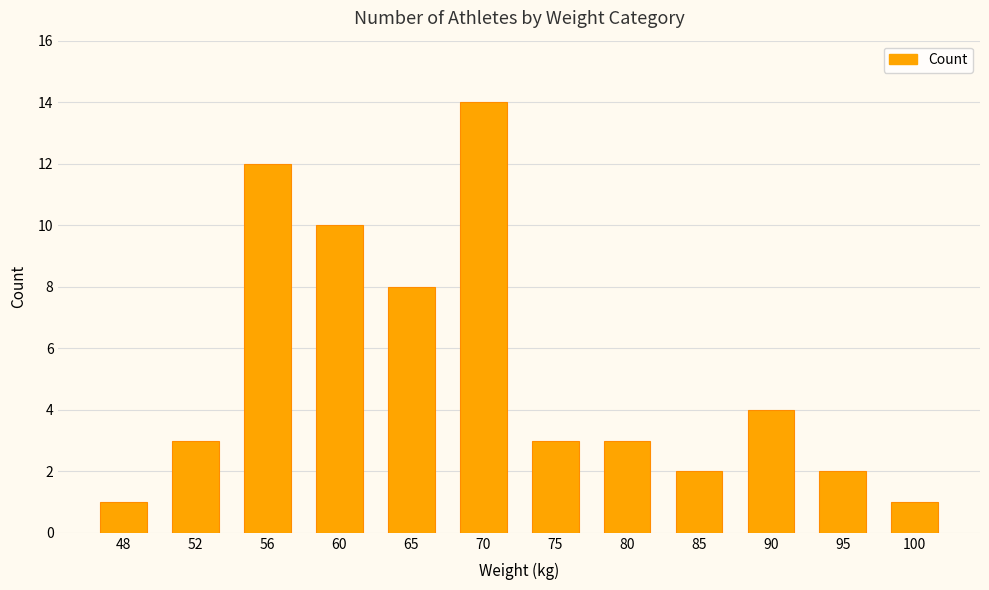

What is the difference between the second highest and minimum values?

11